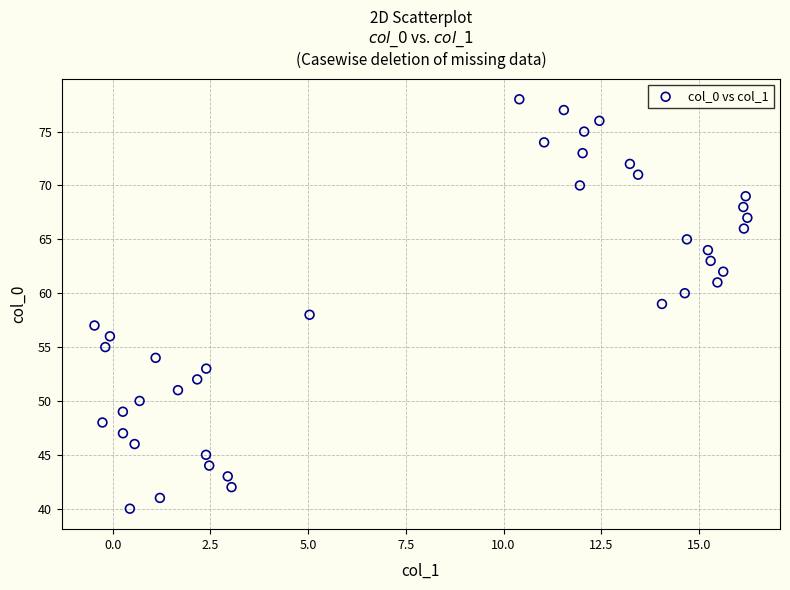

What is the range of Y values (max minus min)?

38